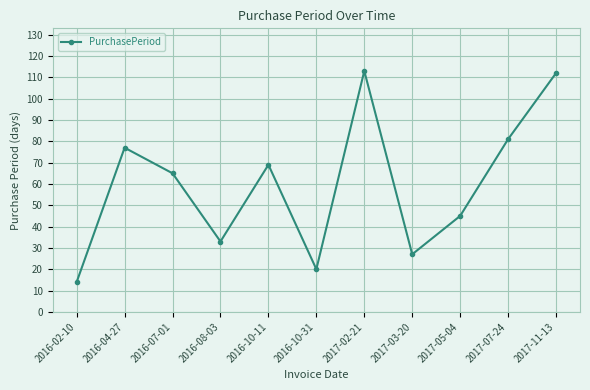

Reading left to right, what are all the values shown in this chart?

14	77	65	33	69	20	113	27	45	81	112